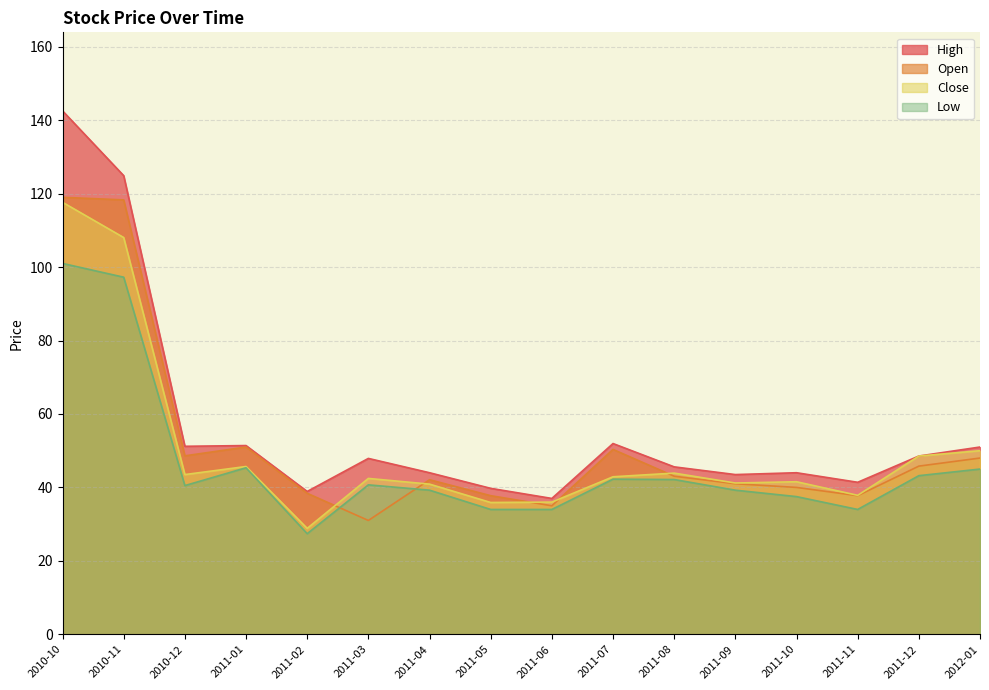

The High series shows 47.9 at 2011-03. True or false?

True